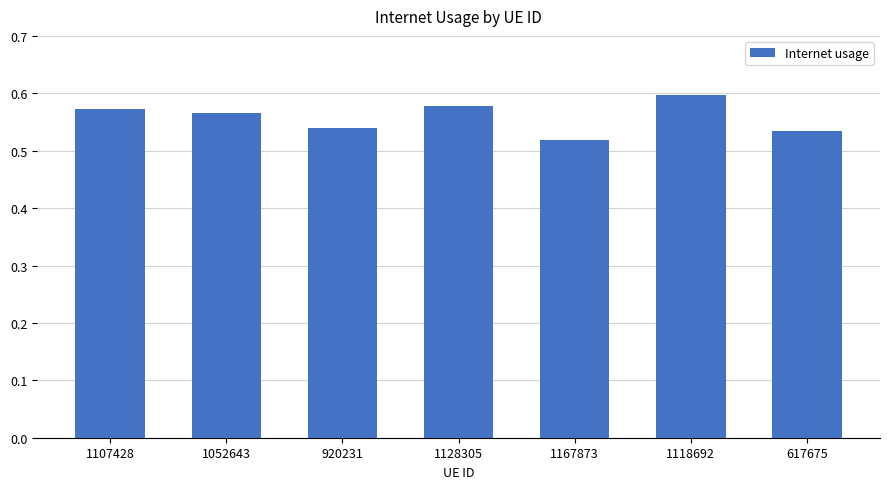

Which has a higher value, 617675 or 1107428?

1107428